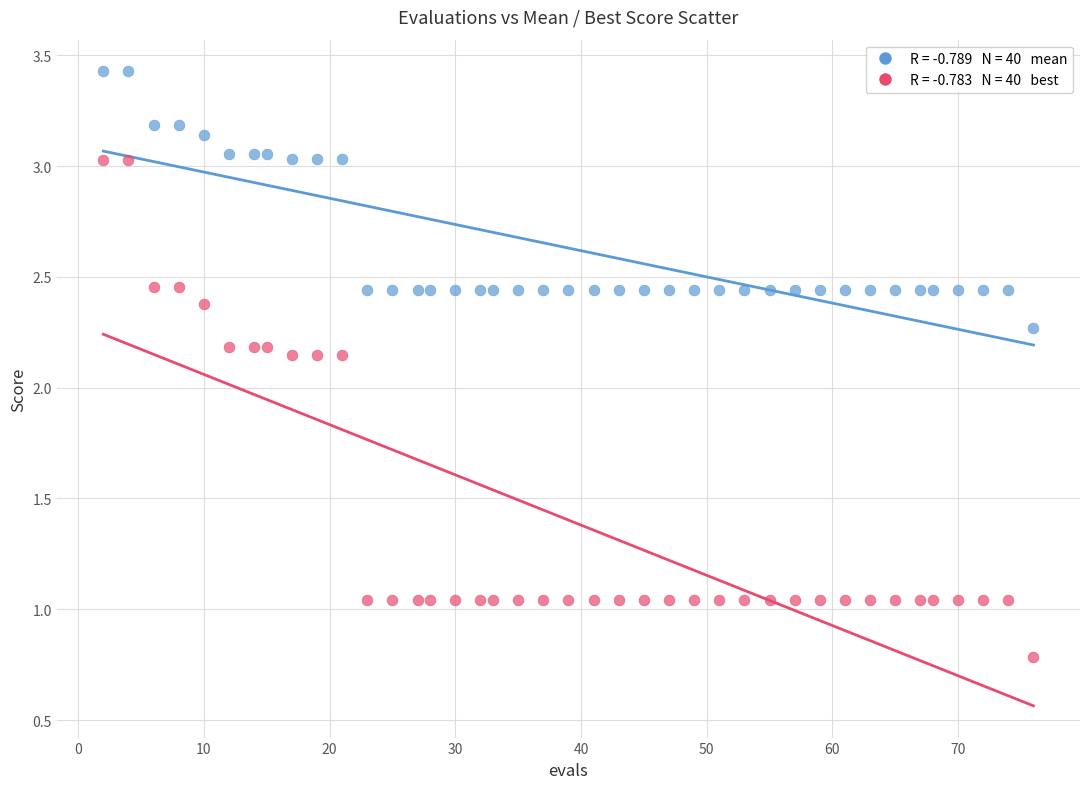

Across all data points, what is the range of X values (max minus min)?

74.0